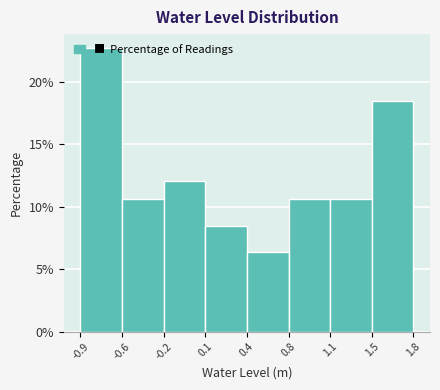

What is the change in value from -0.2 to 1.8?

+6.4